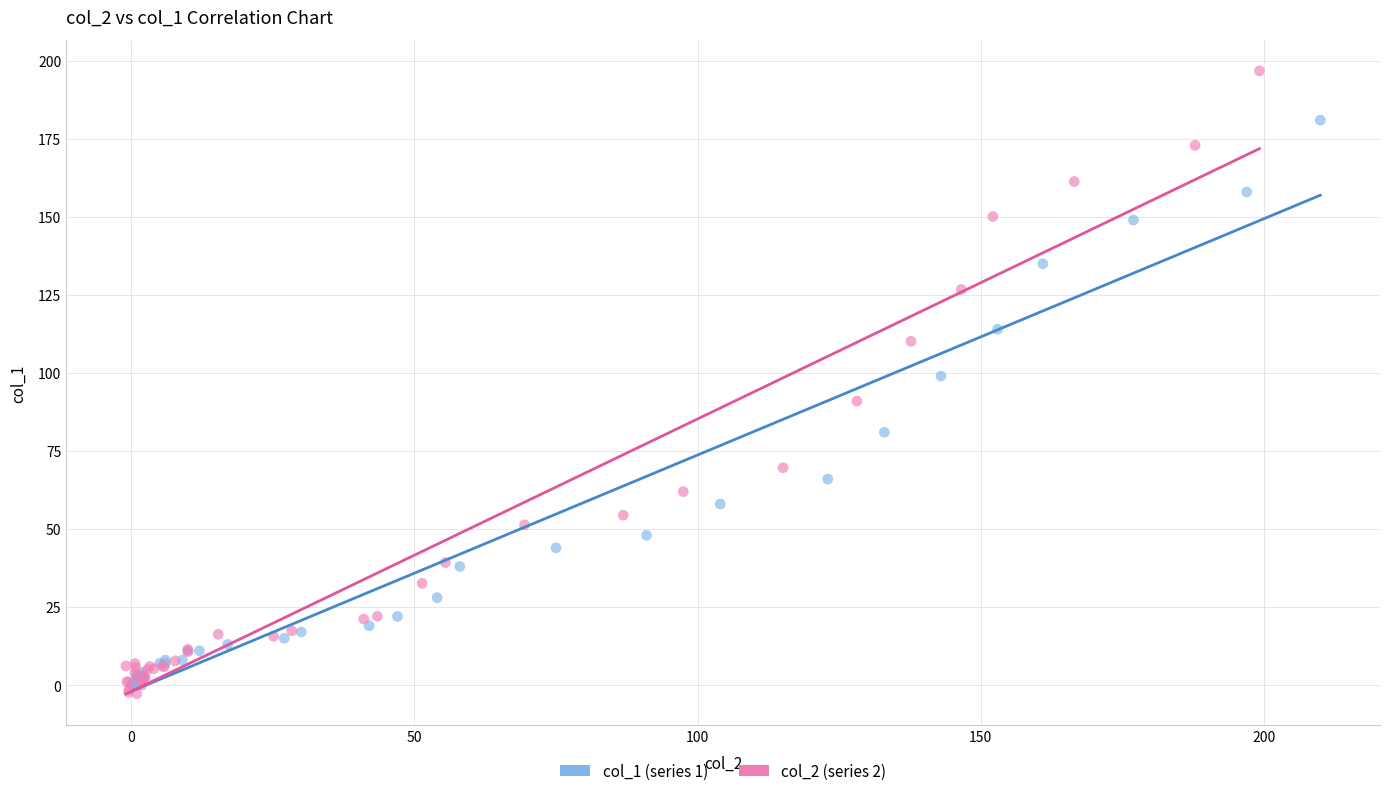

Which series reaches the maximum Y coordinate?

col_2 (series 2)